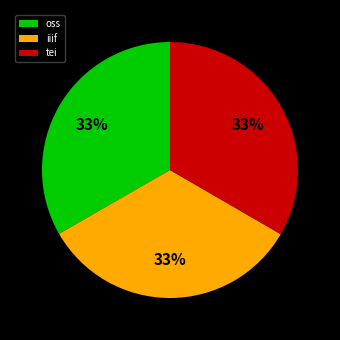

Approximately how many times larger is the value at tei compared to iiif?

1.0